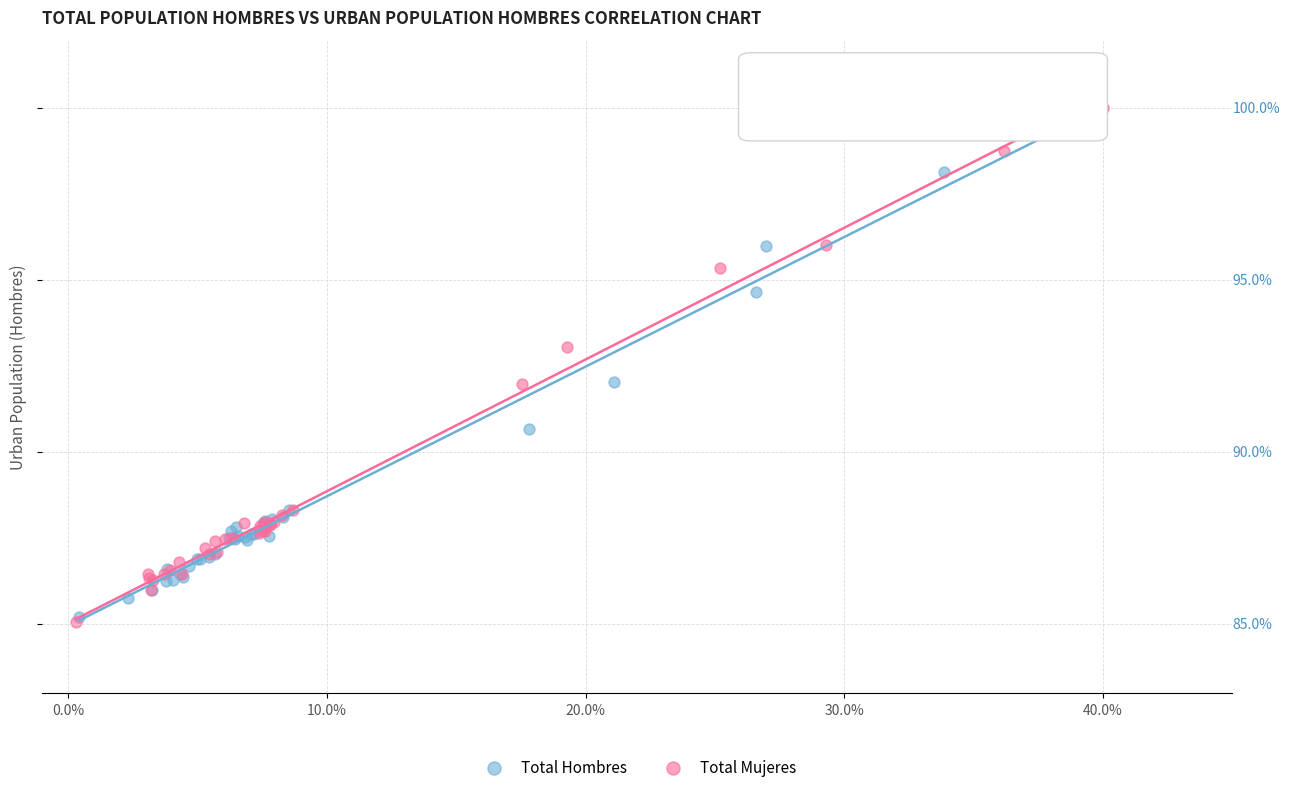

What are all the series names shown in the legend?

Total Hombres, Total Mujeres